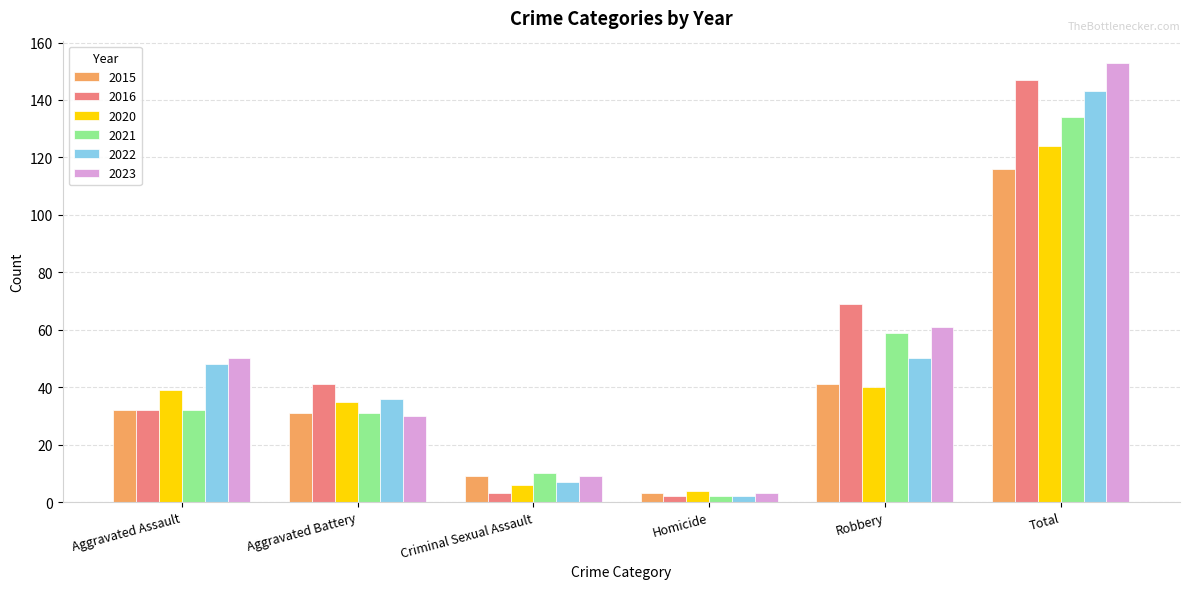

The 2020 series shows 4 at Homicide. True or false?

True